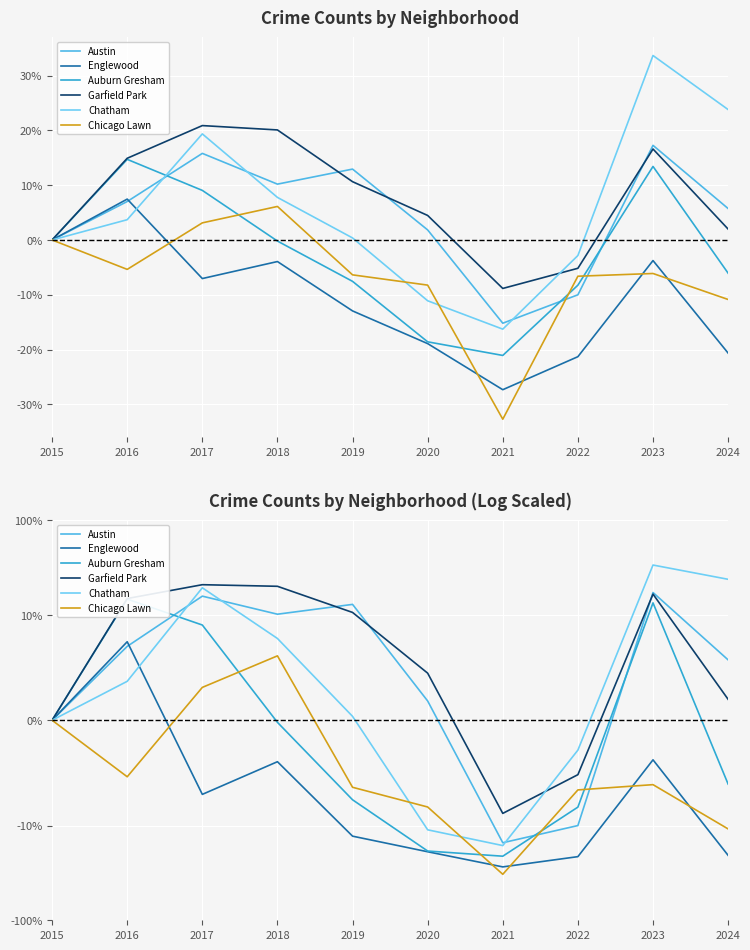

Is the value of Chatham at 2017 greater than the value of Garfield Park at 2023?

Yes